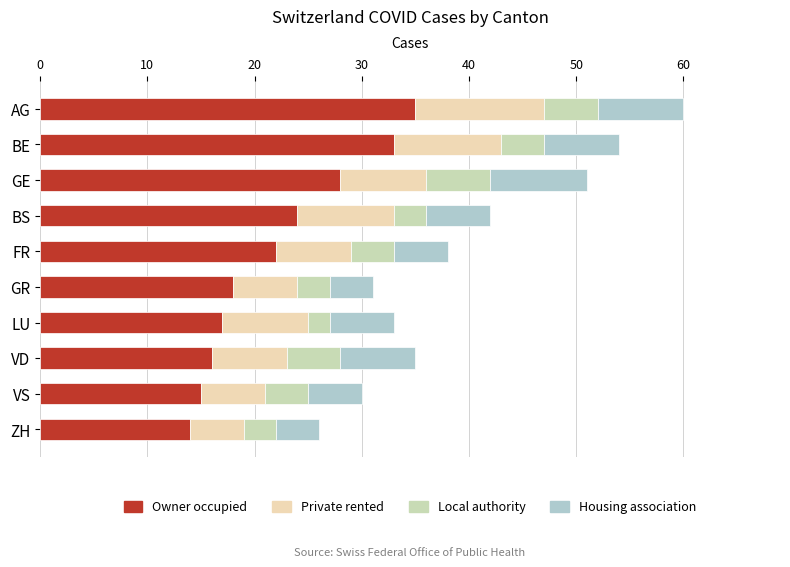

True or false: Owner occupied has a value of 14 at ZH.

True